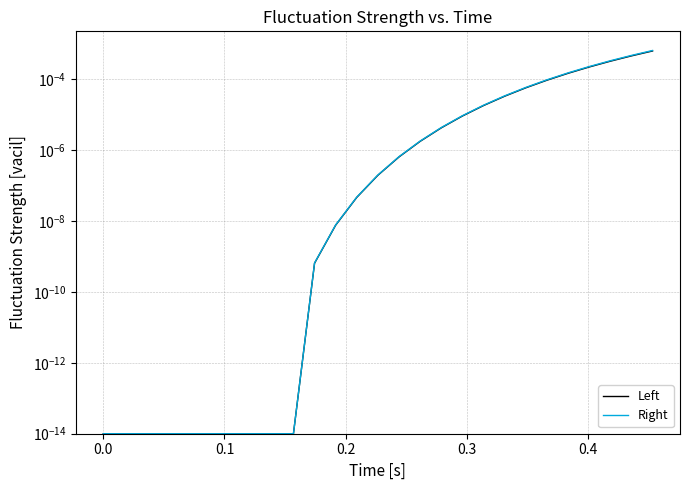

Does the chart have visible grid lines?

Yes